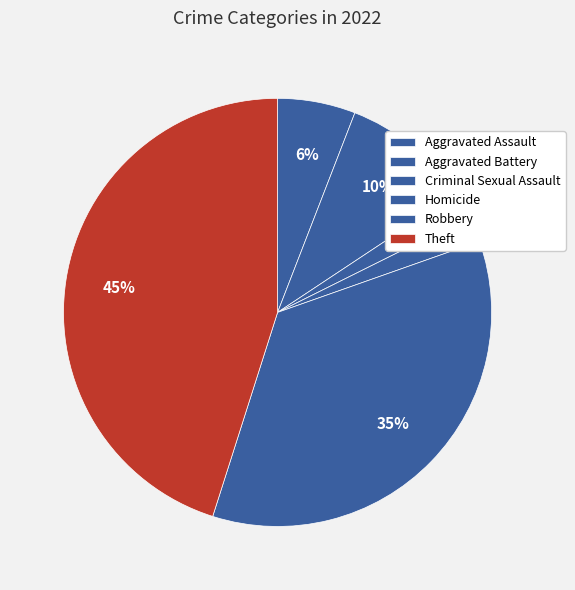

How many segments does this pie chart have?

6